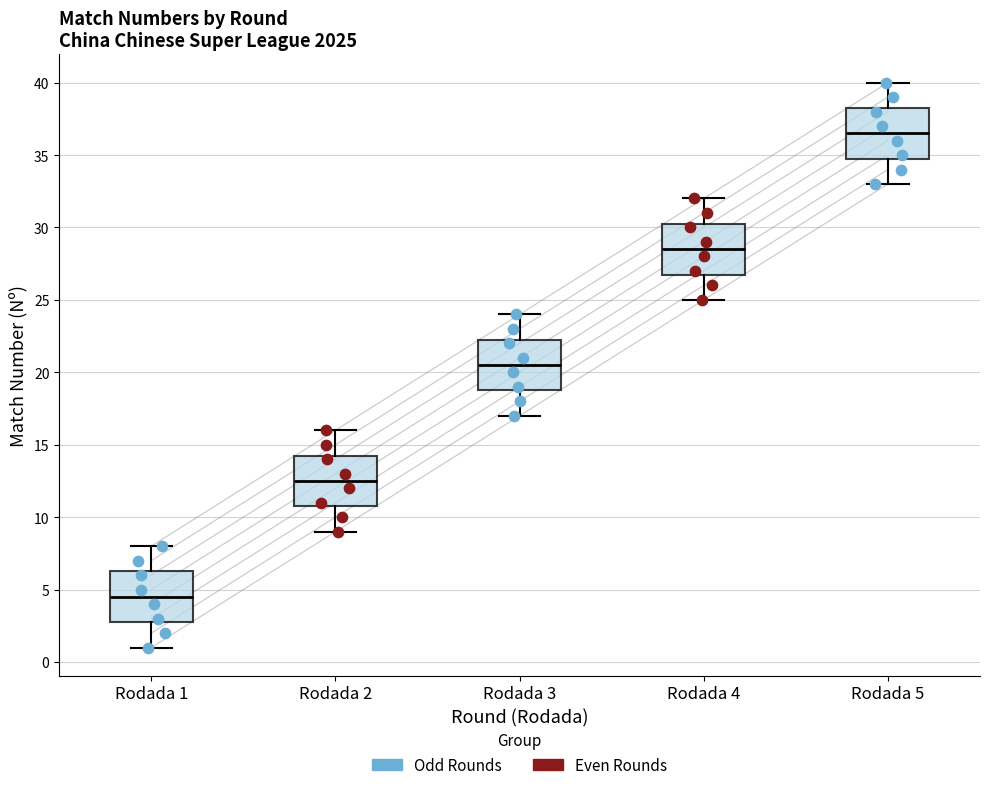

Reading left to right, read every box against the y-axis: the position of its median line, the range the box covers, and the ends of its whiskers. The values are not printed on the chart, so give them approximately, as read against the axis.

Rodada 1: median 4.5, box 3.0 to 6.5, whiskers 1.0 to 8.0
Rodada 2: median 12.5, box 11.0 to 14.5, whiskers 9.0 to 16.0
Rodada 3: median 20.5, box 19.0 to 22.5, whiskers 17.0 to 24.0
Rodada 4: median 28.5, box 27.0 to 30.5, whiskers 25.0 to 32.0
Rodada 5: median 36.5, box 35.0 to 38.5, whiskers 33.0 to 40.0